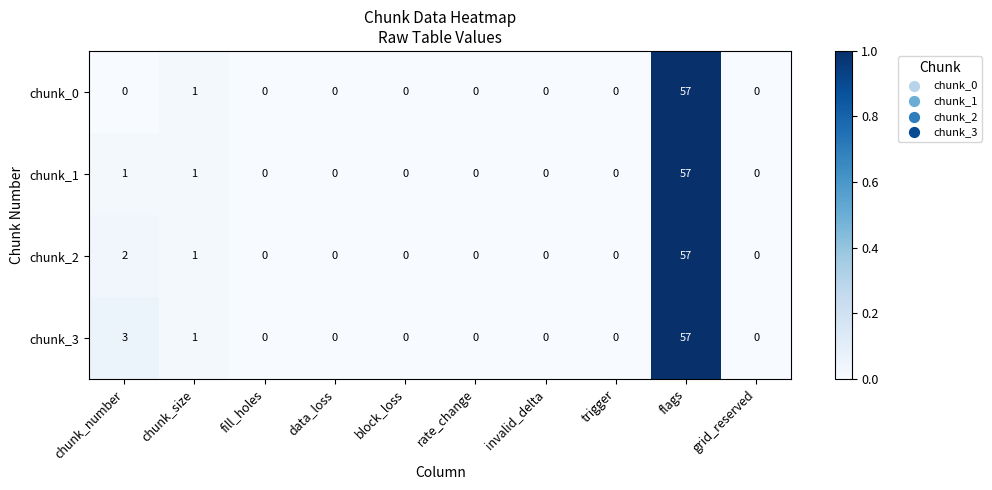

Rank the series by their average value, from highest to lowest.

chunk_3, chunk_2, chunk_1, chunk_0